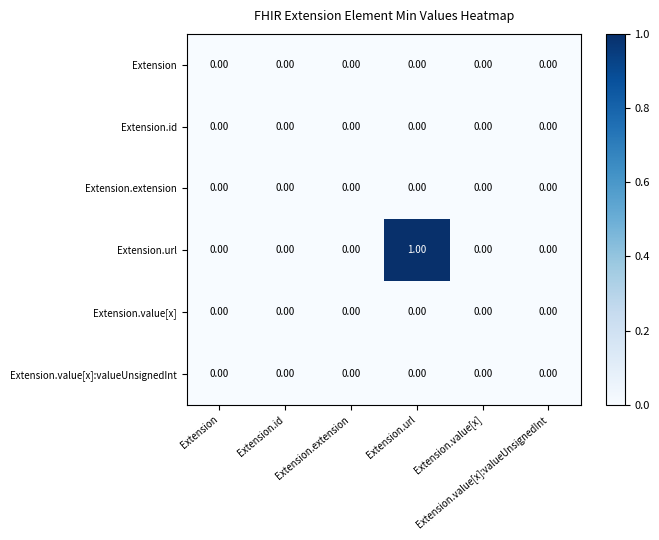

What is the greatest value displayed?

1